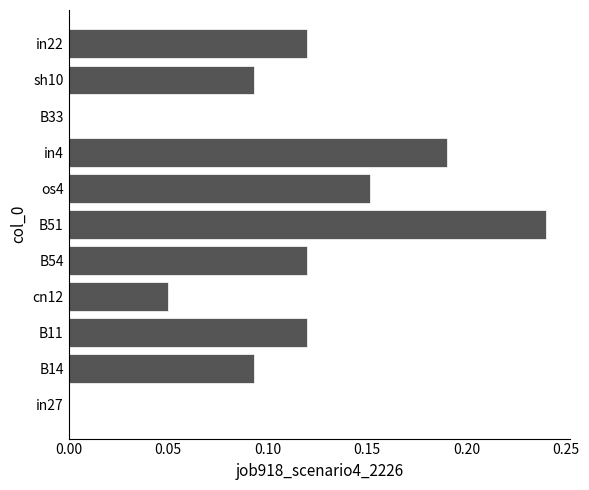

True or false: the data shows 0.1 at in4.

False